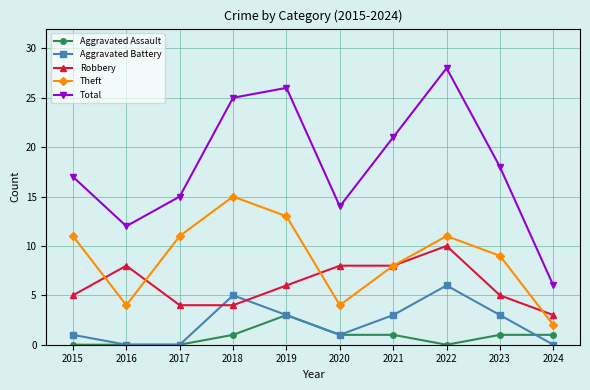

The Aggravated Battery series shows 2 at 2024. True or false?

False